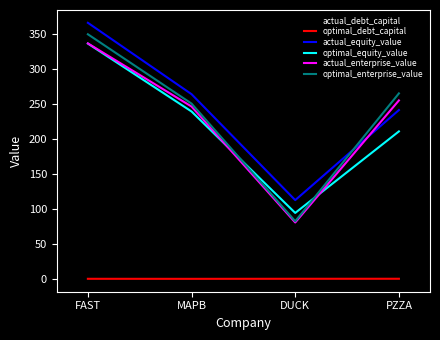

What is the spread (max minus min) of values at MAPB?

264.2